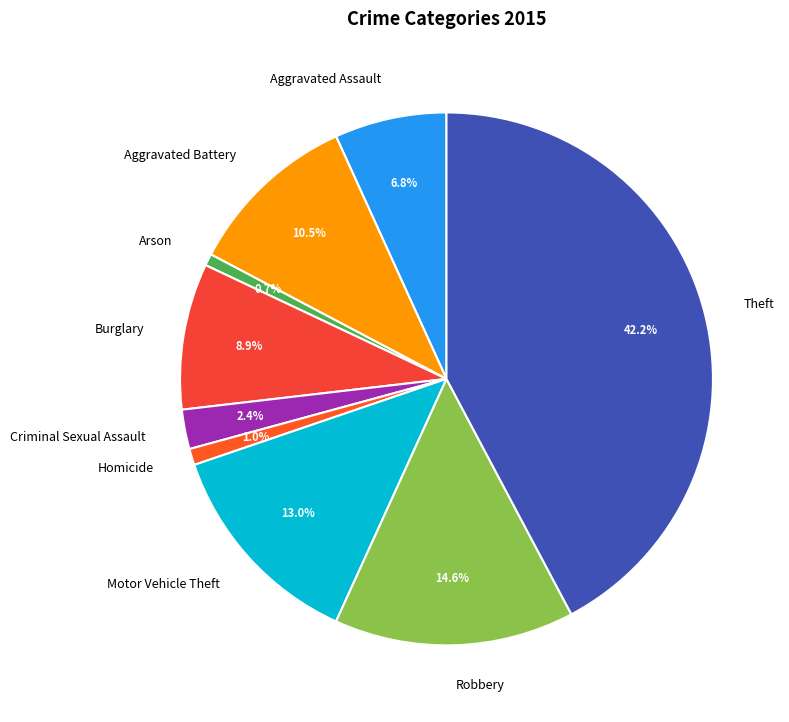

Is there any slice that represents more than half of the pie?

No